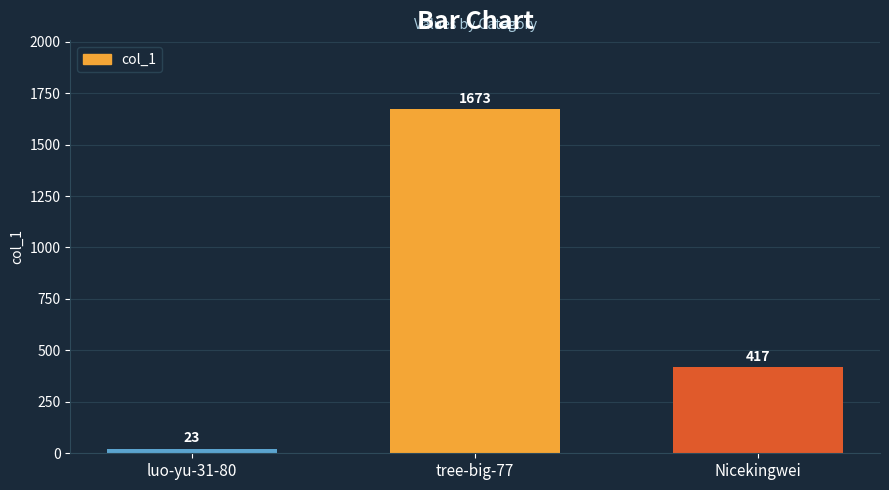

What is the value of the 3rd bar from the left?

417